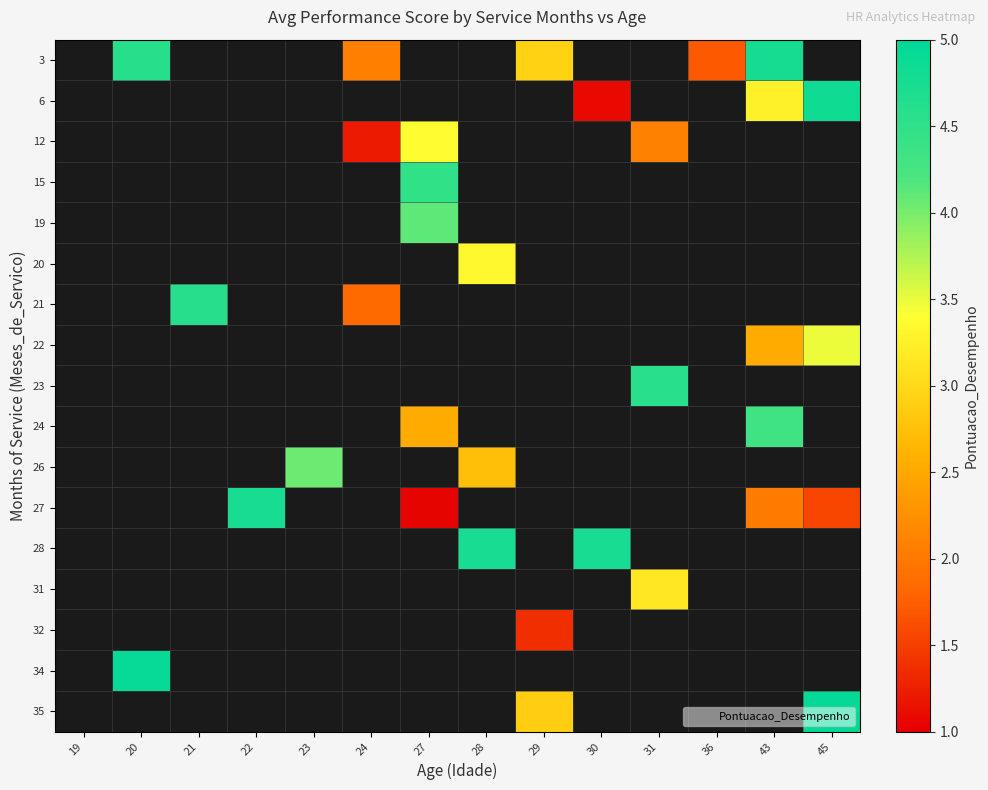

What is the maximum value shown in the chart?

4.9